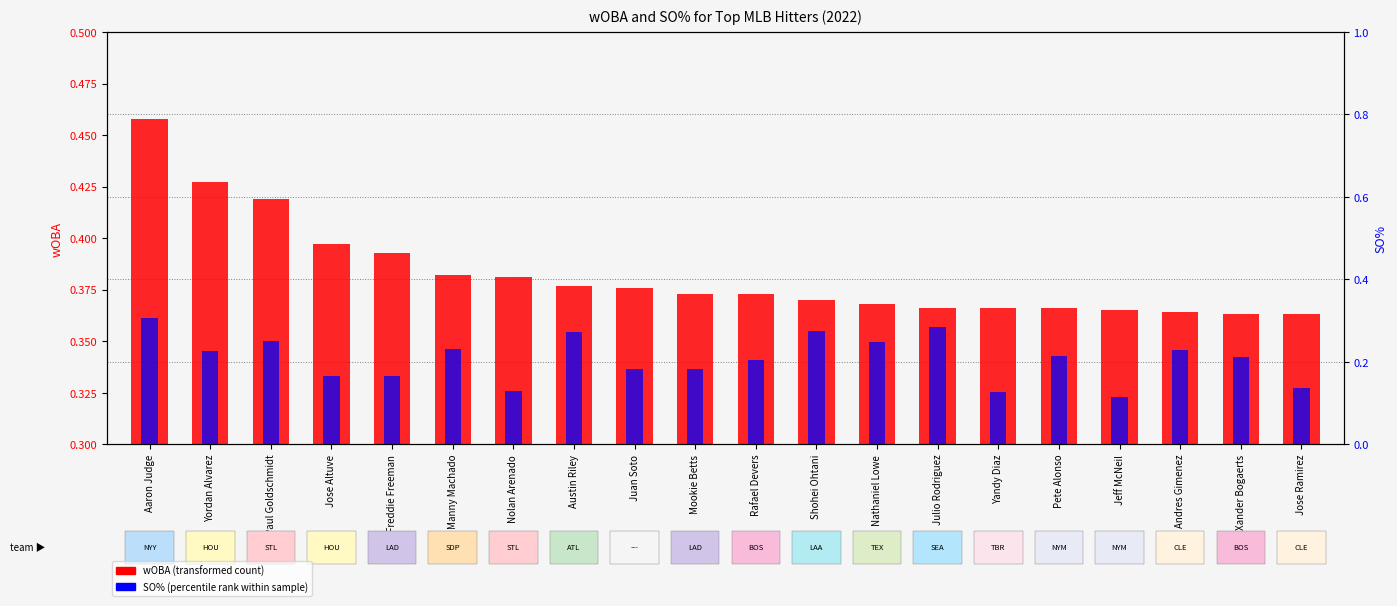

True or false: wOBA has a value of 0.4 at Freddie Freeman.

True